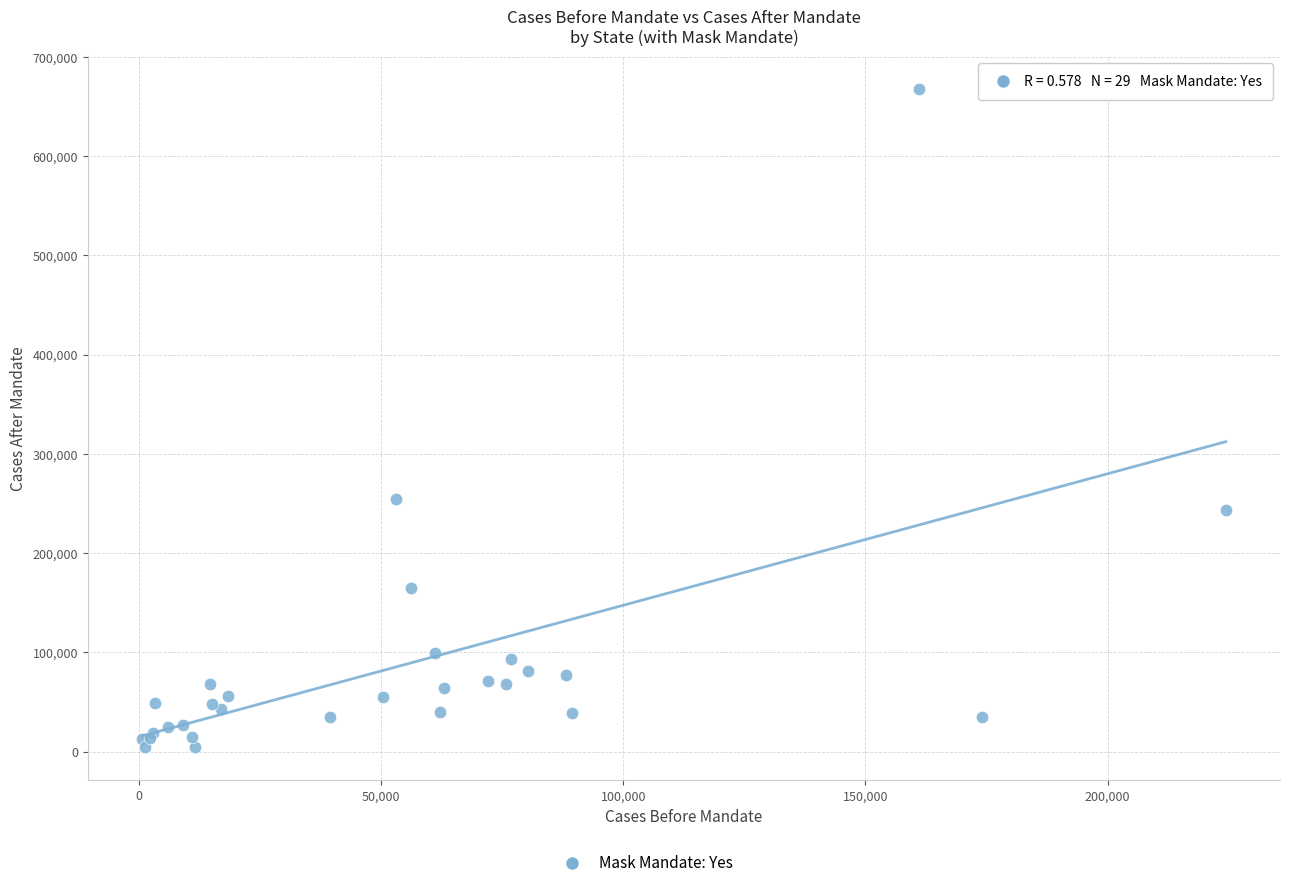

What Y value in the scatter plot is closest to 335742?

254832